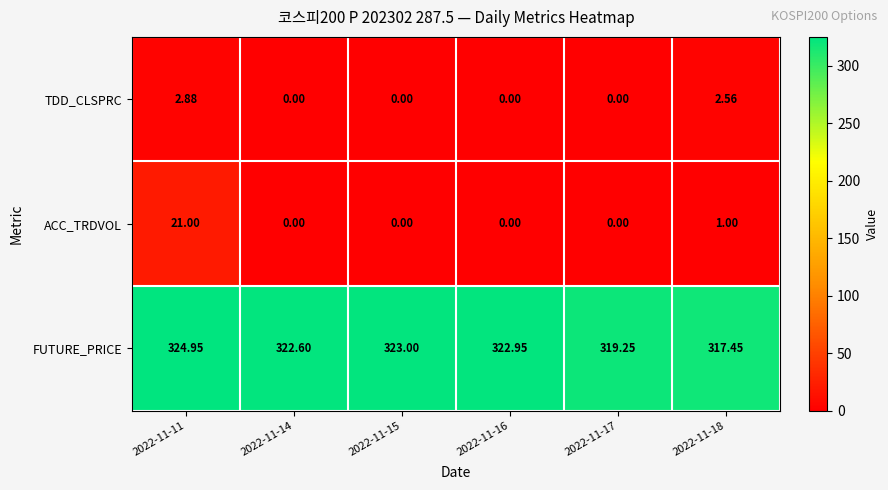

Rank the series by their maximum value, from lowest to highest.

TDD_CLSPRC, ACC_TRDVOL, FUTURE_PRICE